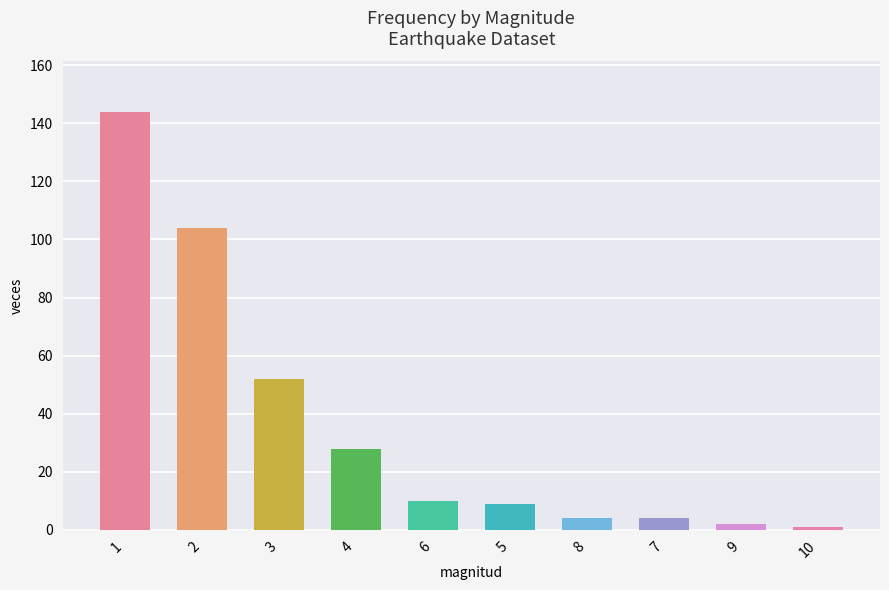

Between 2 and 3, which is larger?

2